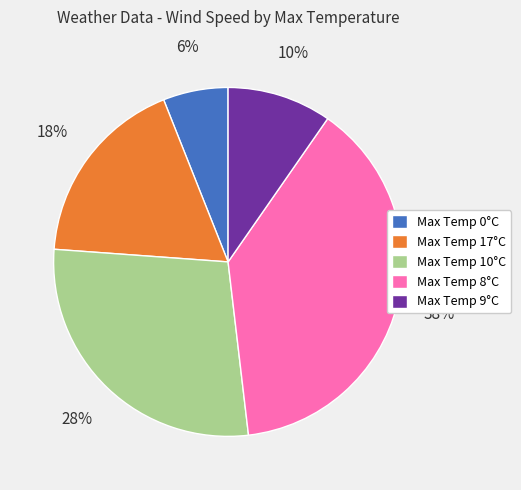

The Max Temp 9°C slice represents 10% of the pie. True or false?

True